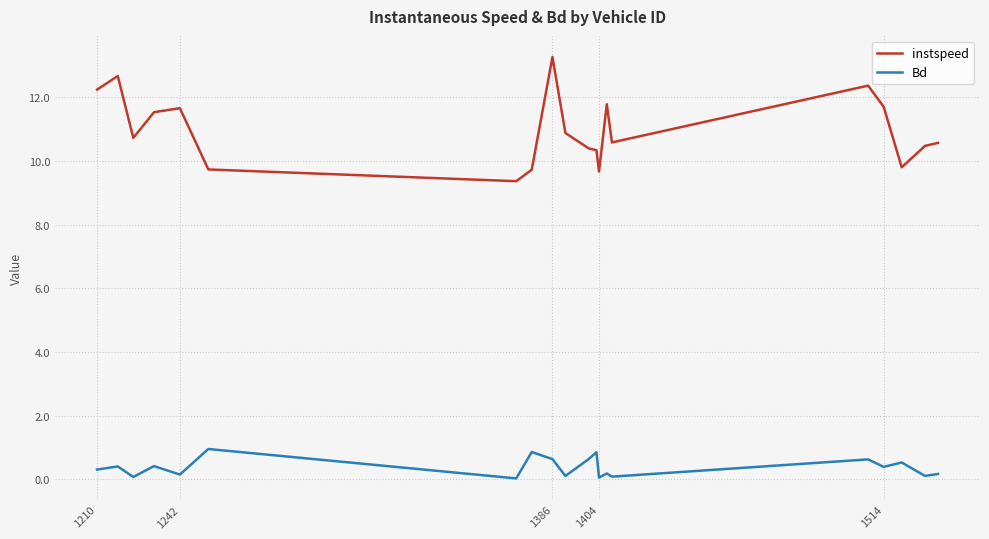

True or false: instspeed and Bd cross at least once.

False